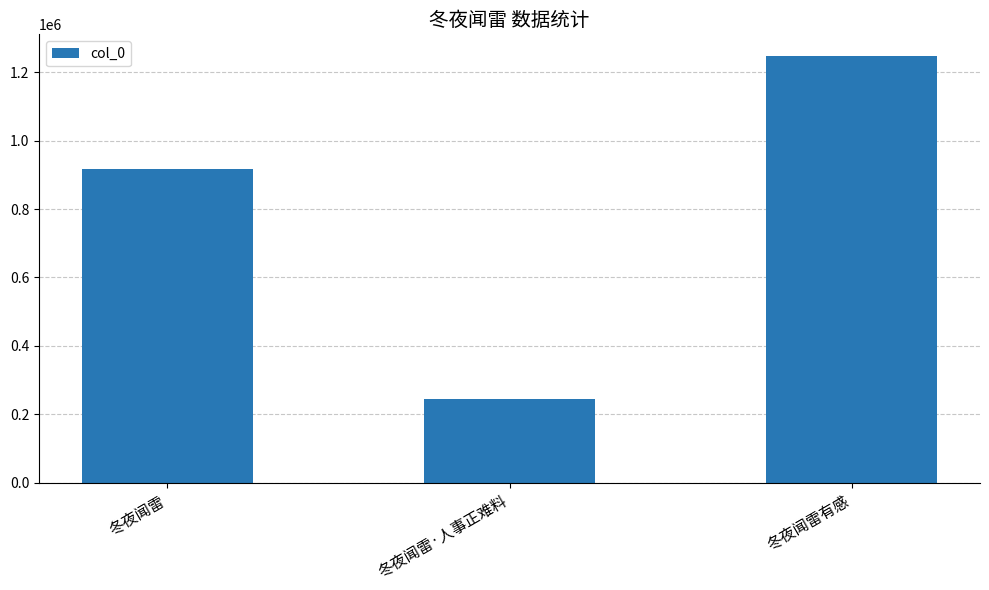

What is the label of the 2nd bar from the right?

冬夜闻雷·人事正难料